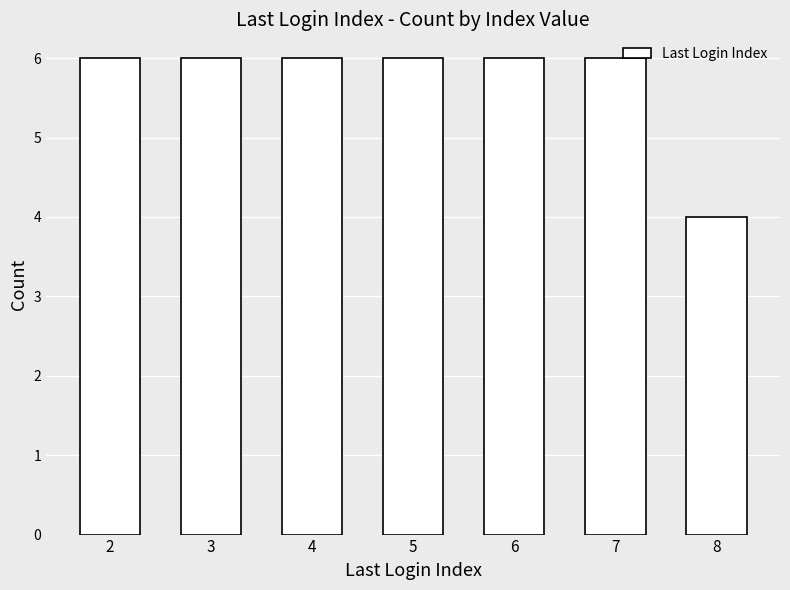

What is the average value?

6